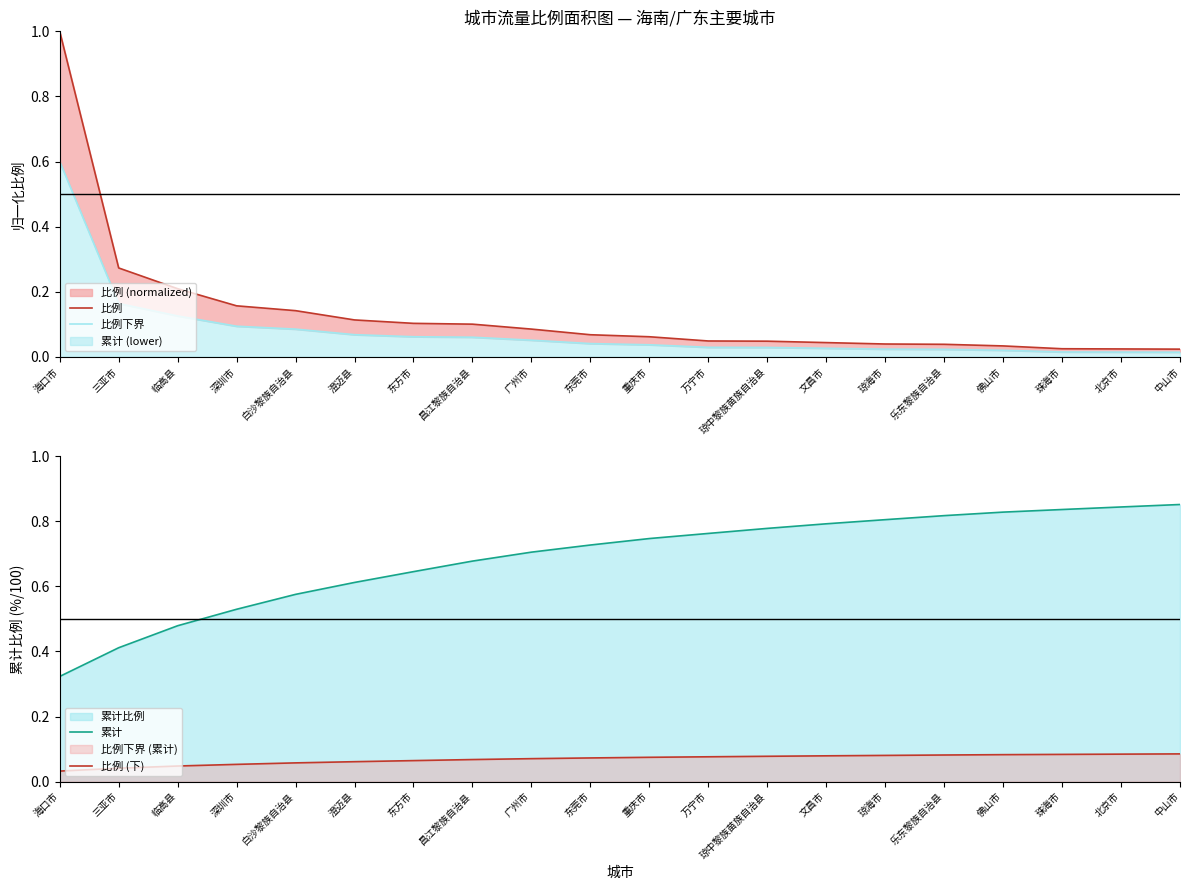

Between 东方市 and 中山市, which is larger?

东方市